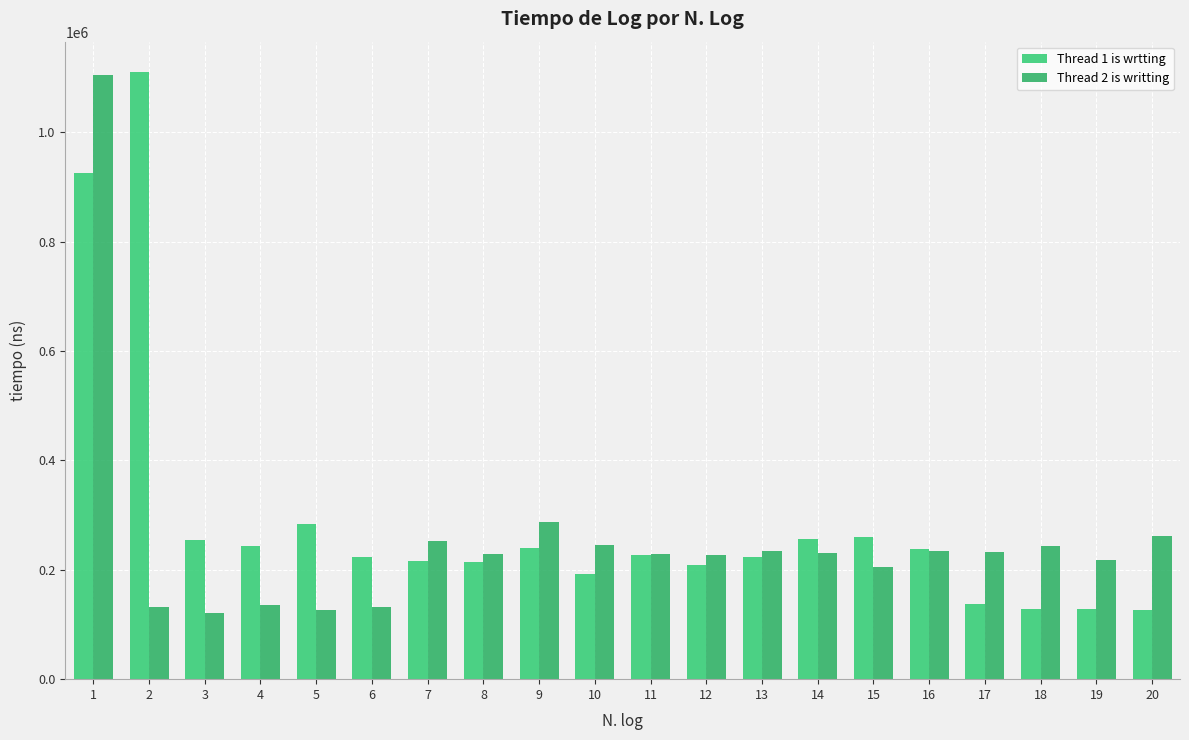

Rank the series by their average value, from lowest to highest.

Thread 2 is writting, Thread 1 is wrtting